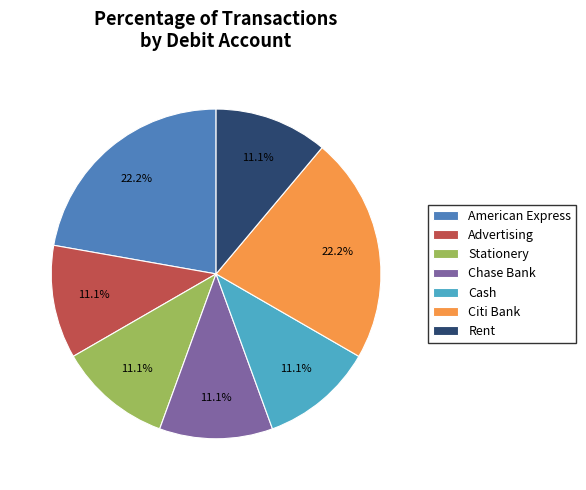

What percentage is the Chase Bank slice, to the nearest percent?

11%